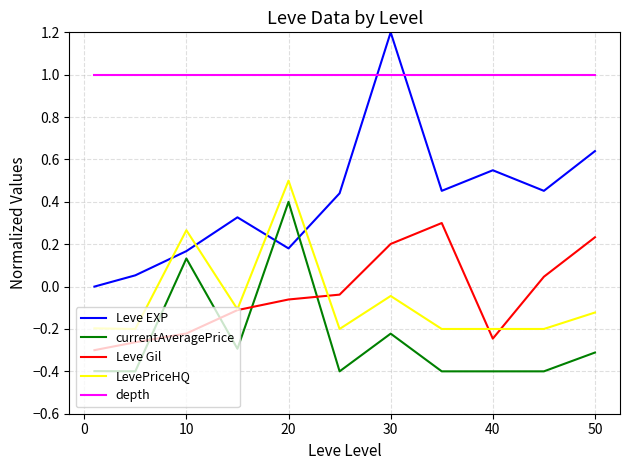

Rank the series by their maximum value, from highest to lowest.

Leve EXP, depth, LevePriceHQ, currentAveragePrice, Leve Gil